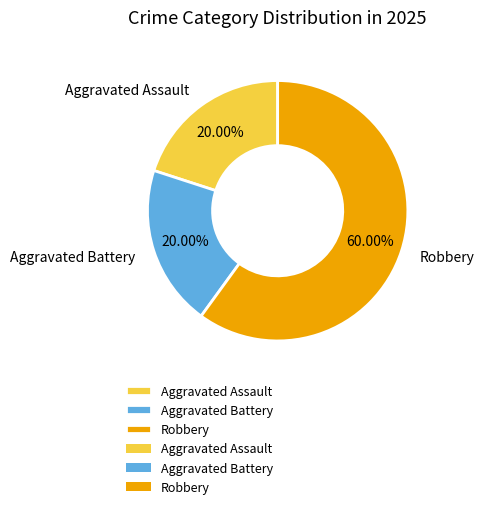

To the nearest percent, what is the difference between the largest and smallest slice percentages?

40%